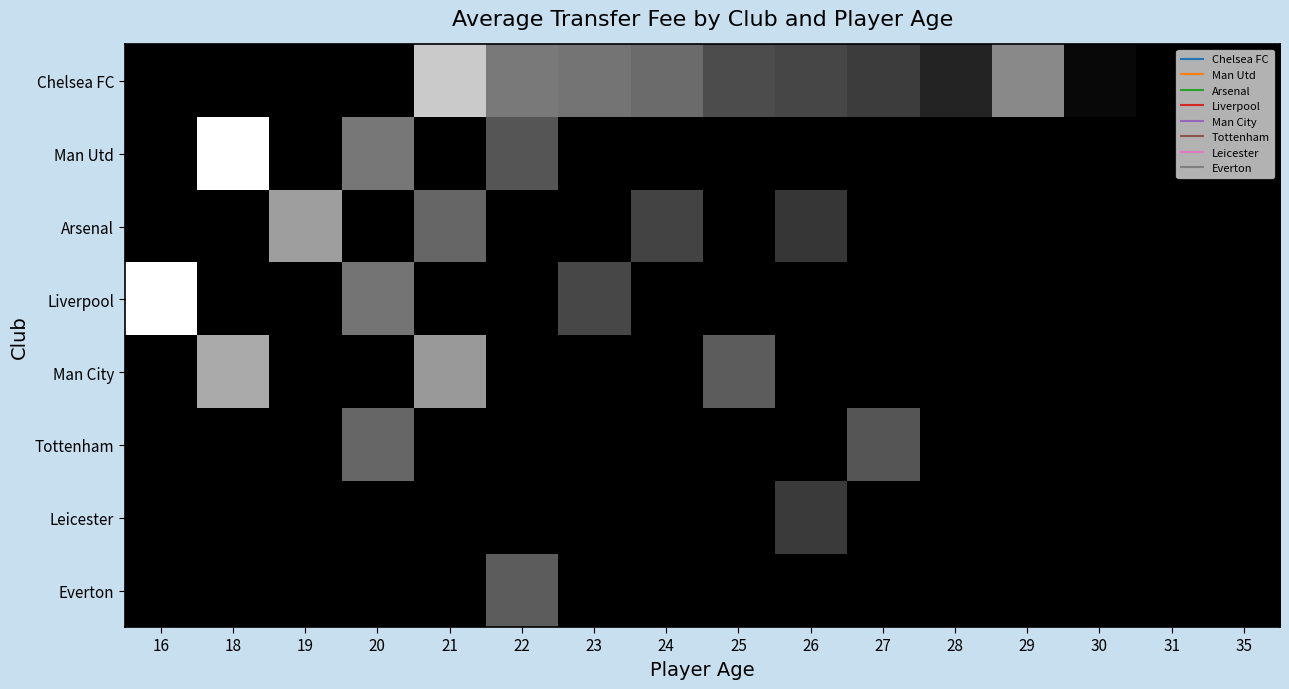

Count the number of categories in the chart.

16